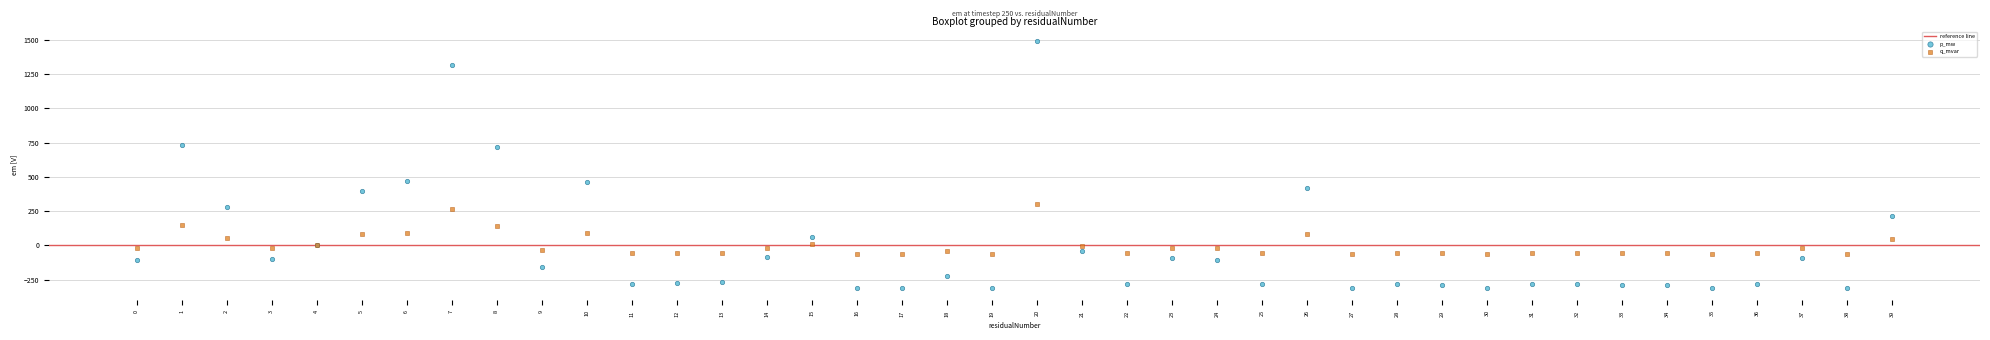

Which series reaches the maximum Y coordinate?

p_mw